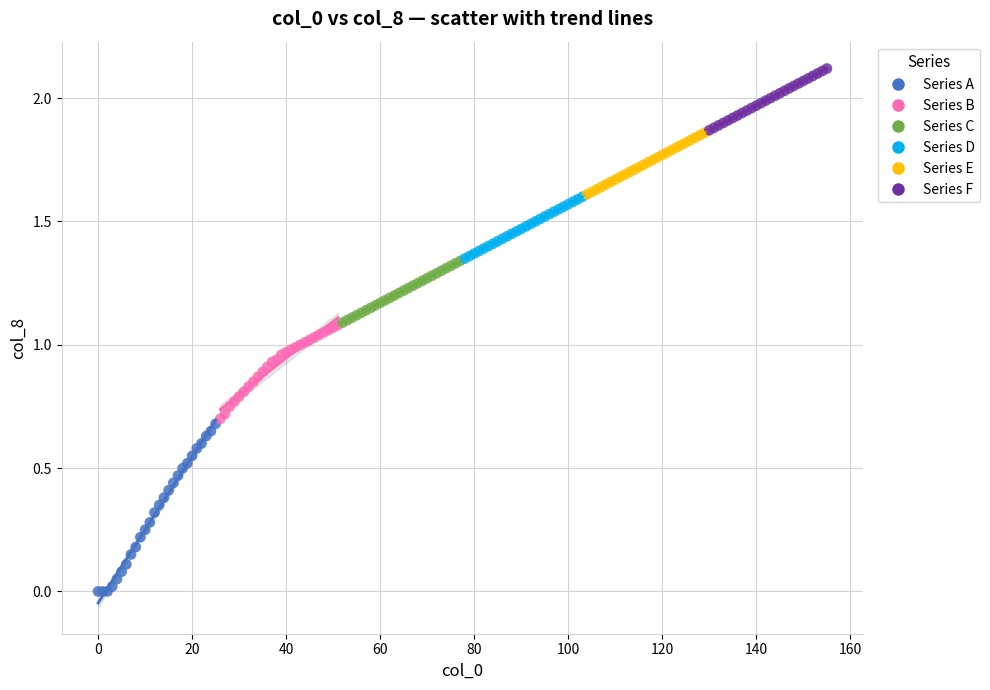

Which series contains the lowest Y value?

Series A